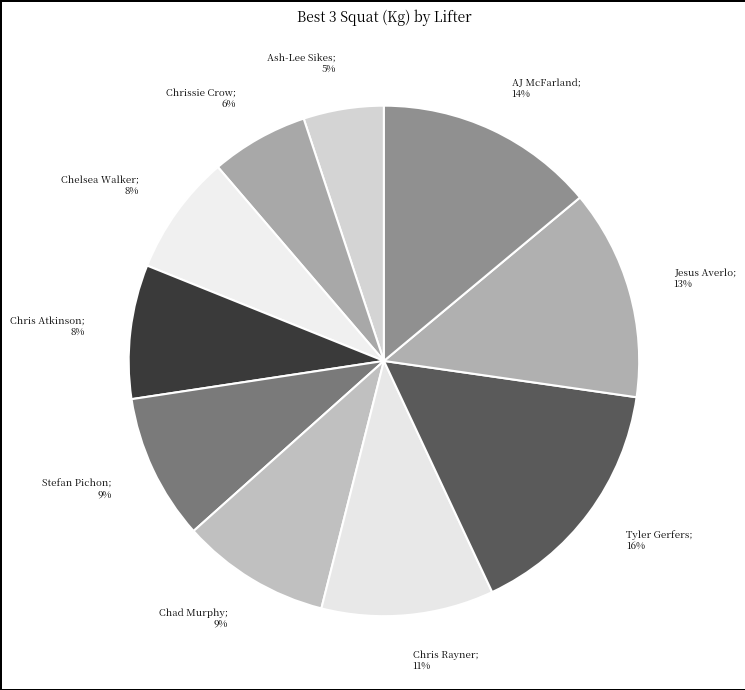

Which category has the biggest portion of the pie?

Tyler Gerfers